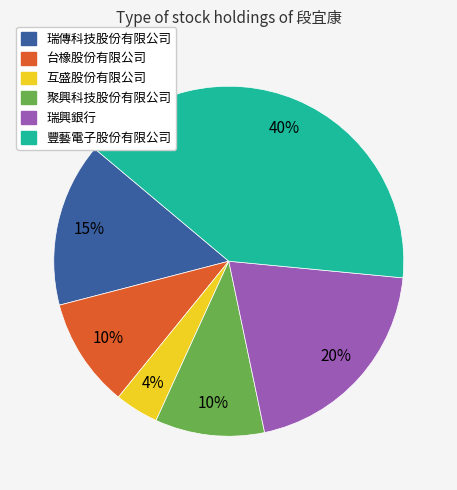

What is the largest slice in the pie chart?

豐藝電子股份有限公司